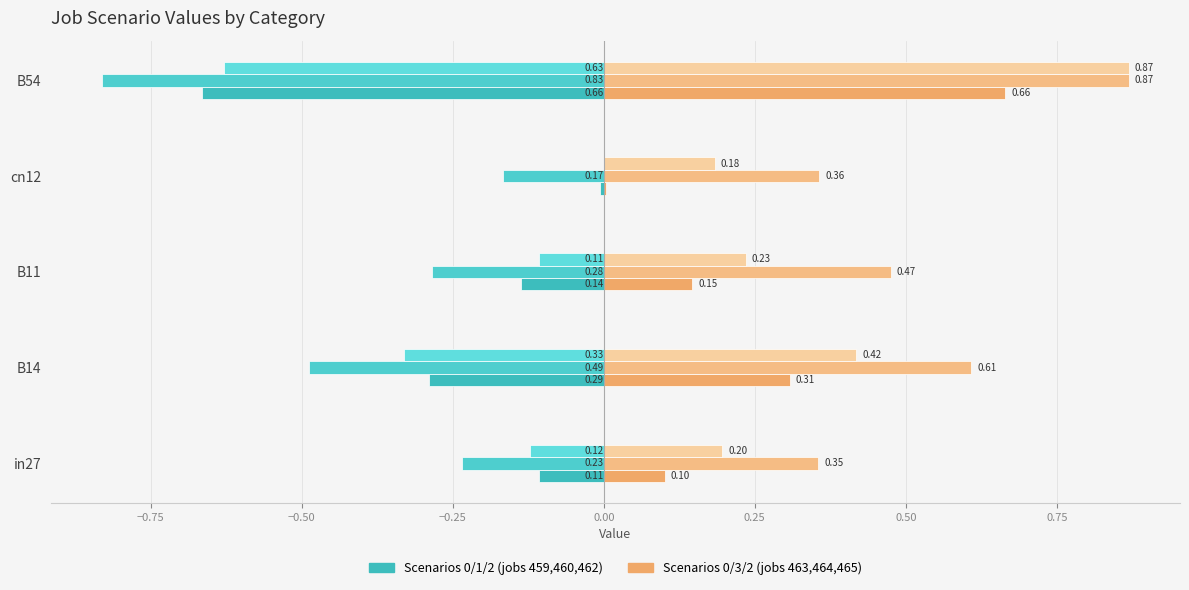

How many distinct data groups are displayed?

6